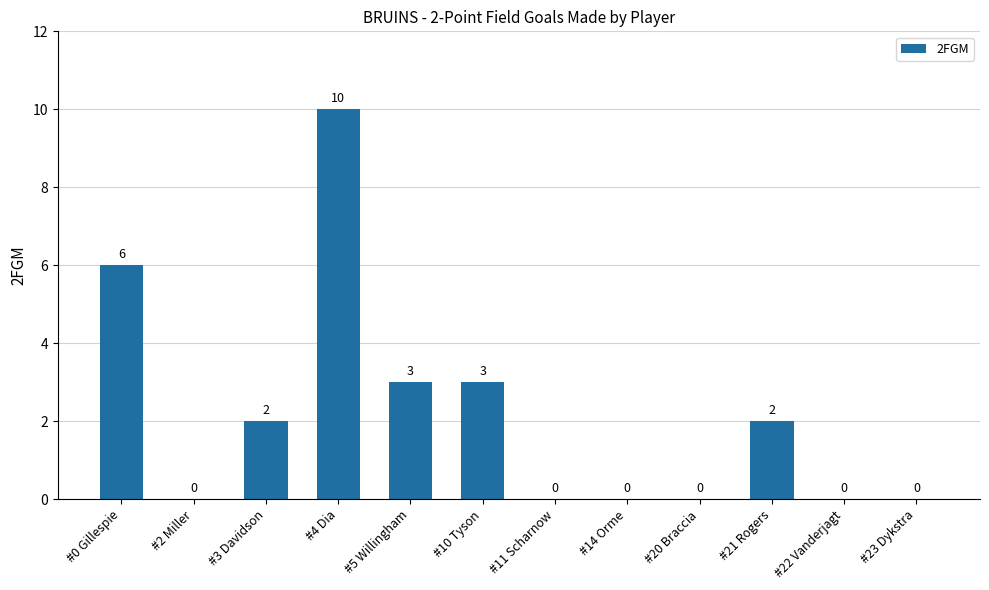

How many categories are shown in the chart?

12